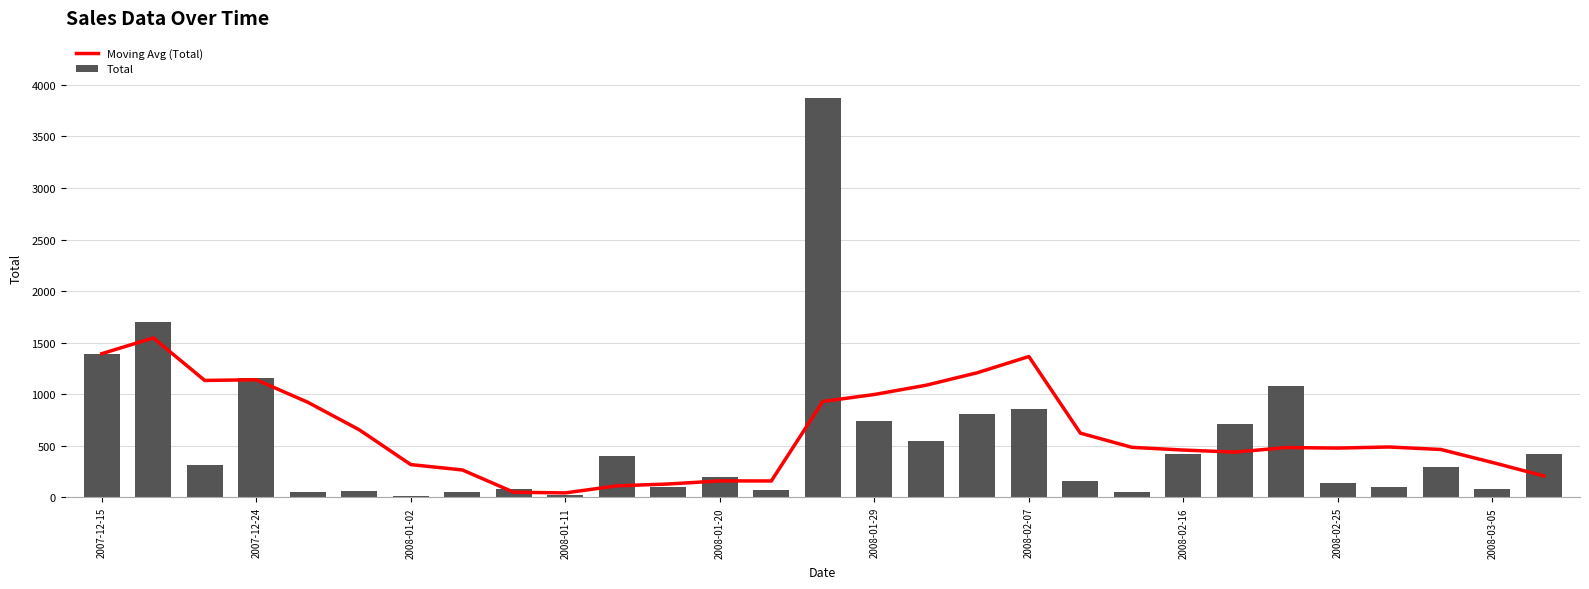

What is the greatest value displayed?

3875.0